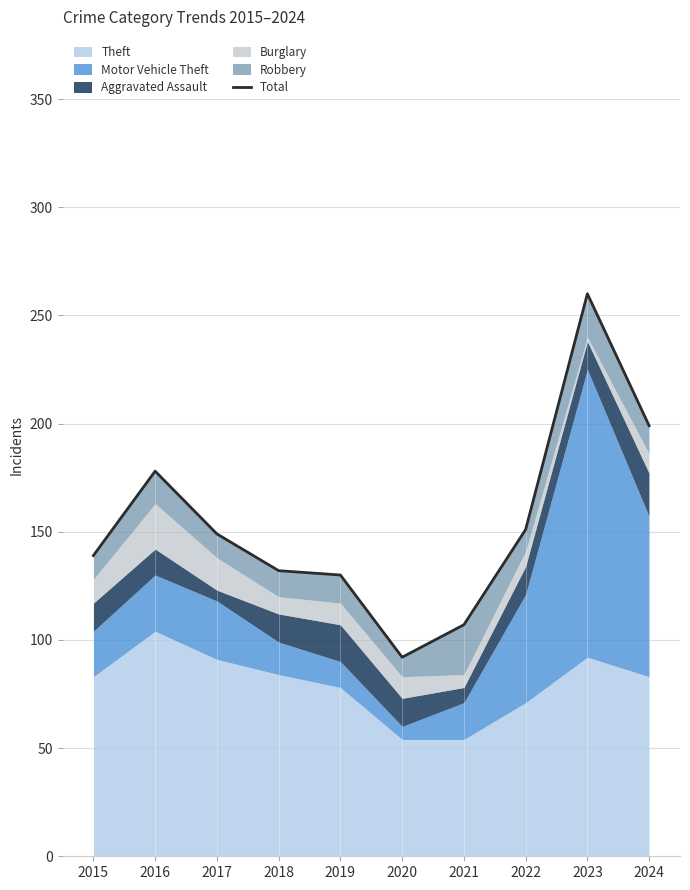

What is the change in value from 2017 to 2020?

-57